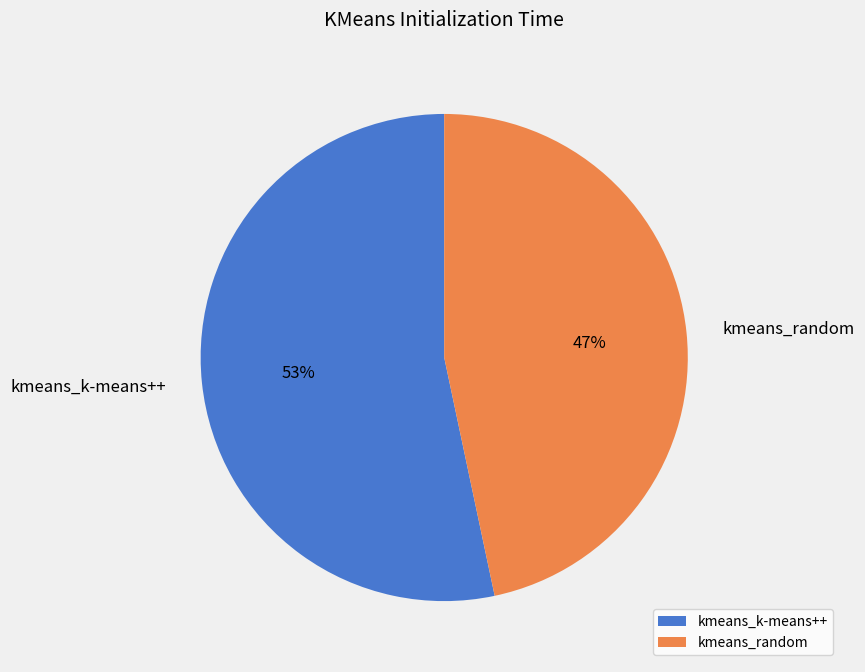

What is the ratio of the value at kmeans_k-means++ to the value at kmeans_random?

1.1